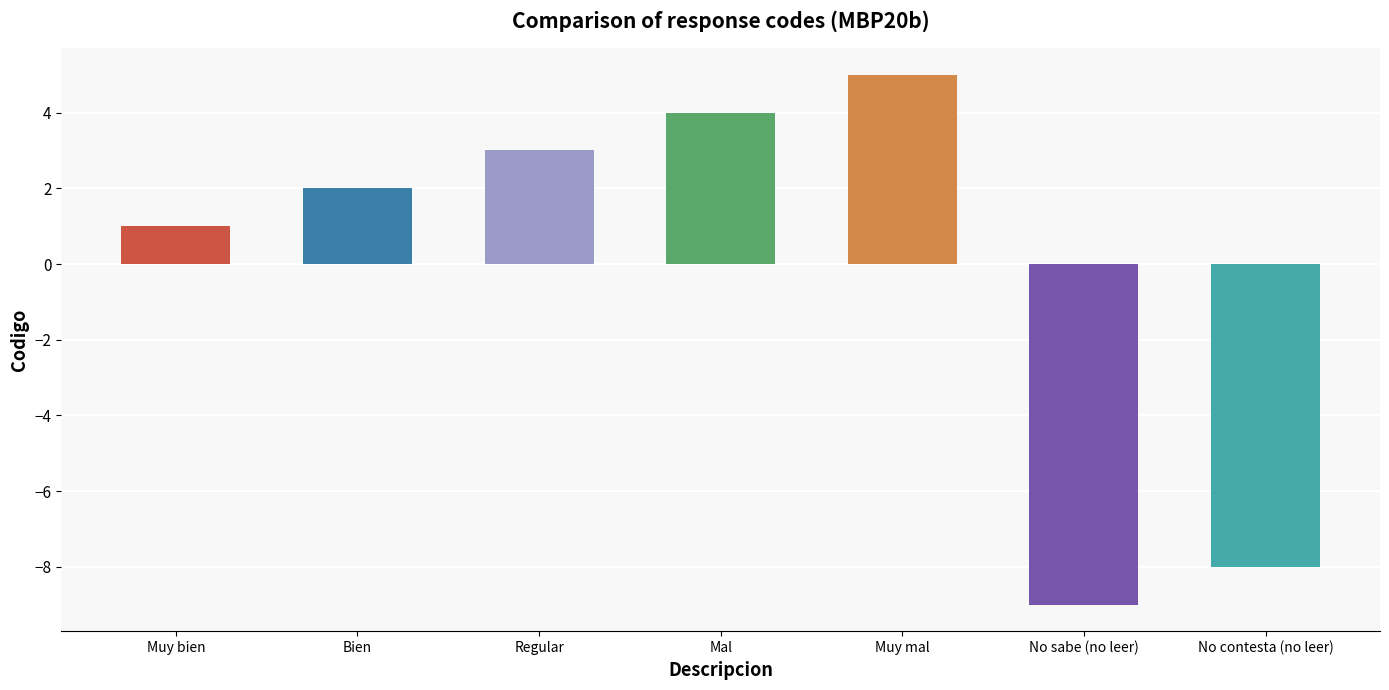

What is the sum of all values?

-2